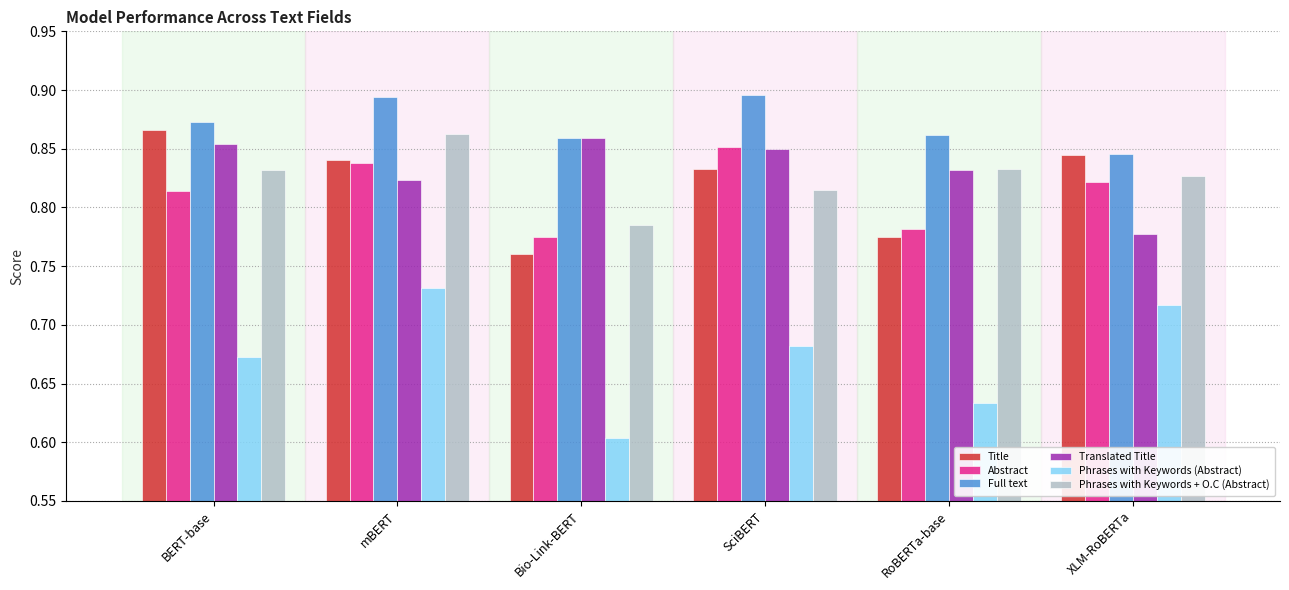

At which label is Abstract closest to 0?

Bio-Link-BERT